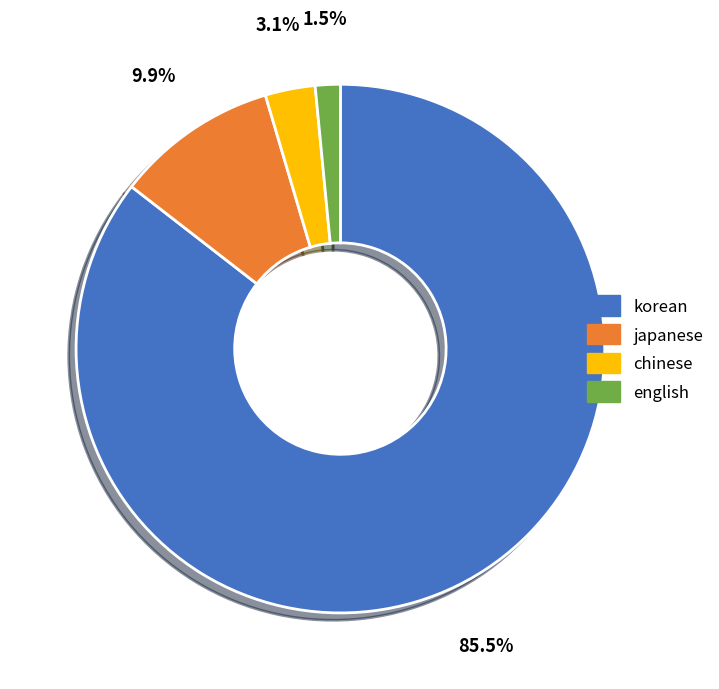

Between english and korean, which is larger?

korean